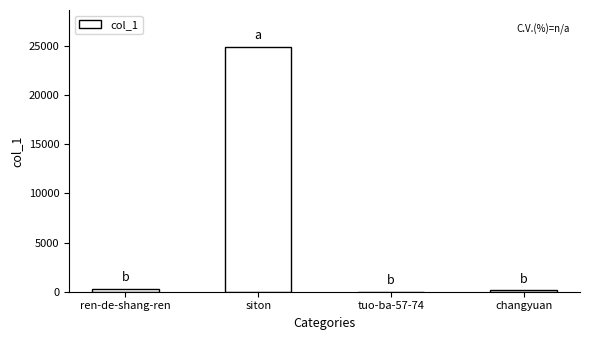

What is the average value?

6331